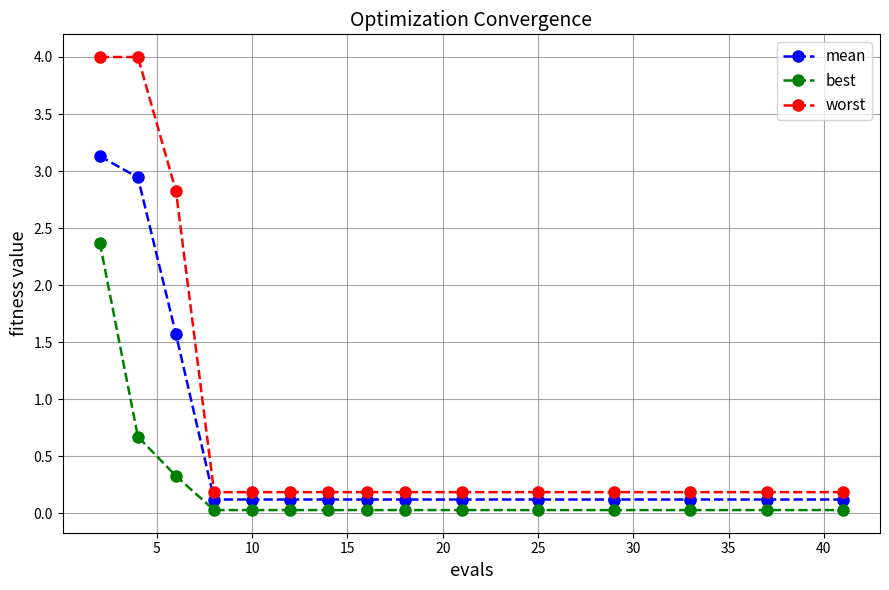

Which series has the largest range (max minus min)?

worst